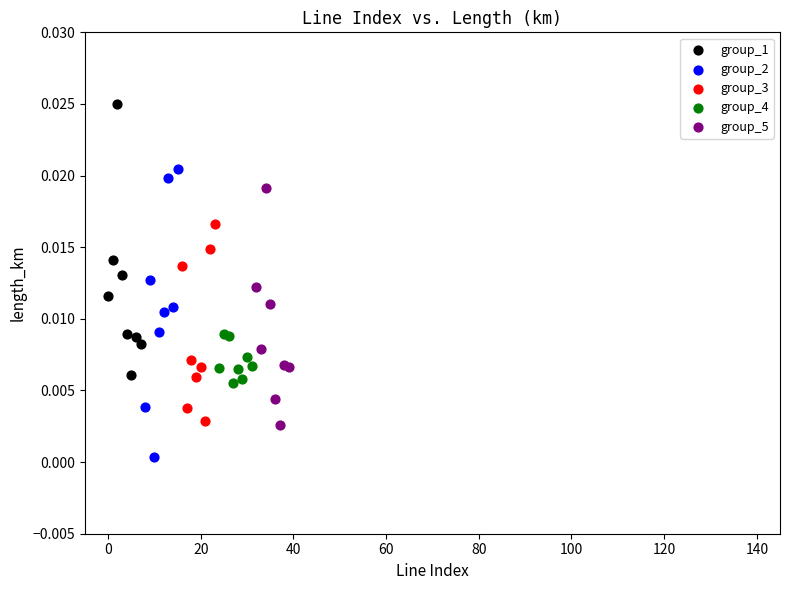

Which series contains the highest Y value?

group_1